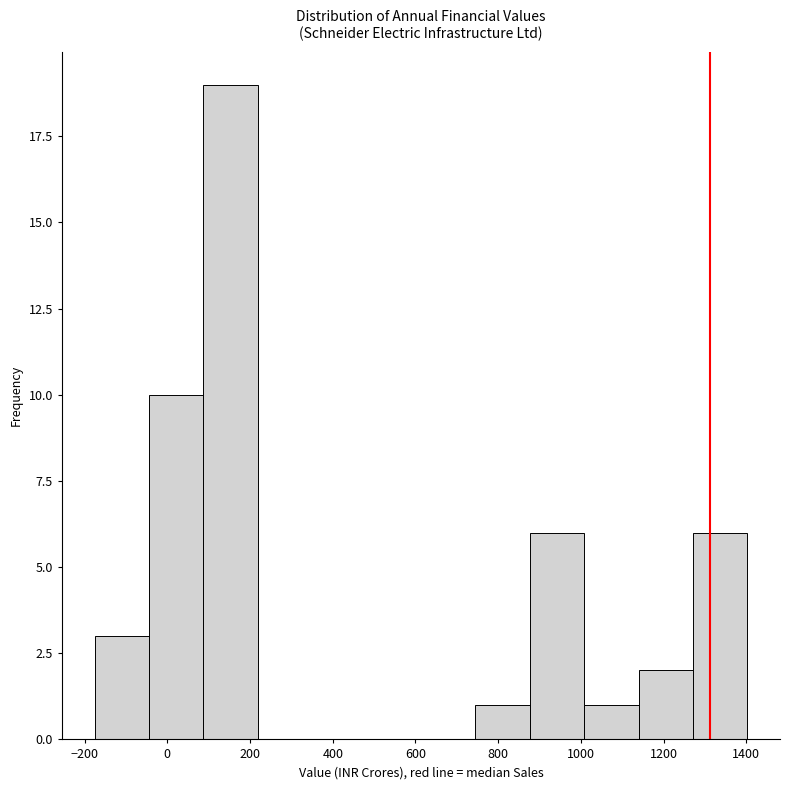

What is the height of the bar covering 880 to 1000 on the x-axis? Neither the bar edges nor the heights are printed on the chart, so give them approximately, as read against the axes.

6